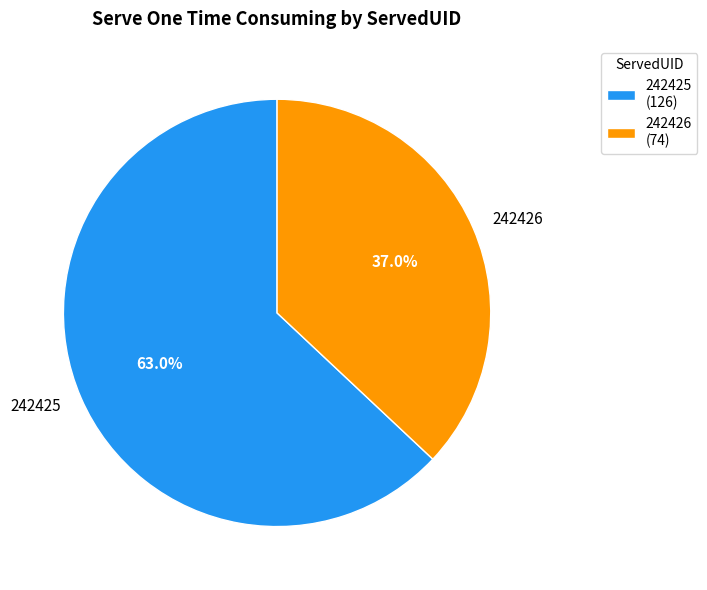

The 242425 slice represents 63% of the pie. True or false?

True